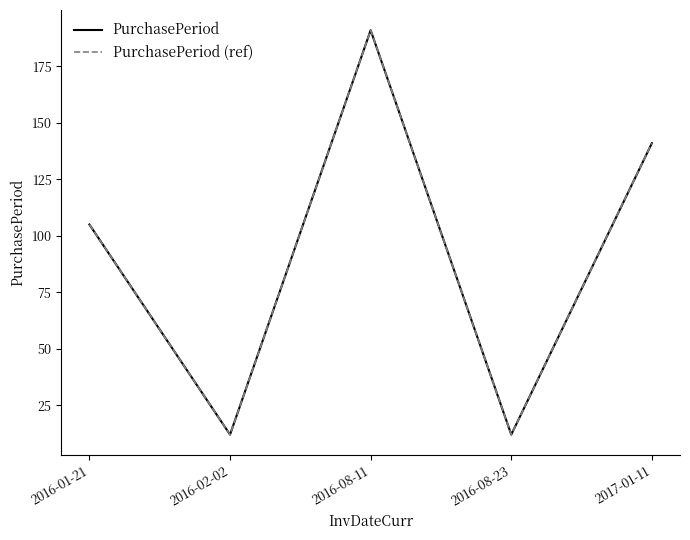

True or false: PurchasePeriod (ref) and PurchasePeriod intersect in this chart.

False